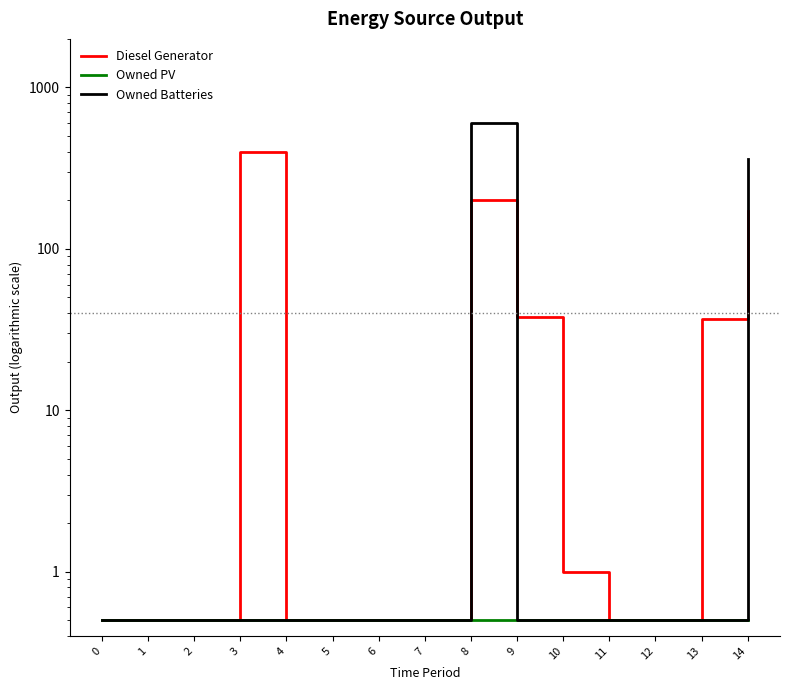

Which series changed the most between 9 and 11?

Diesel Generator